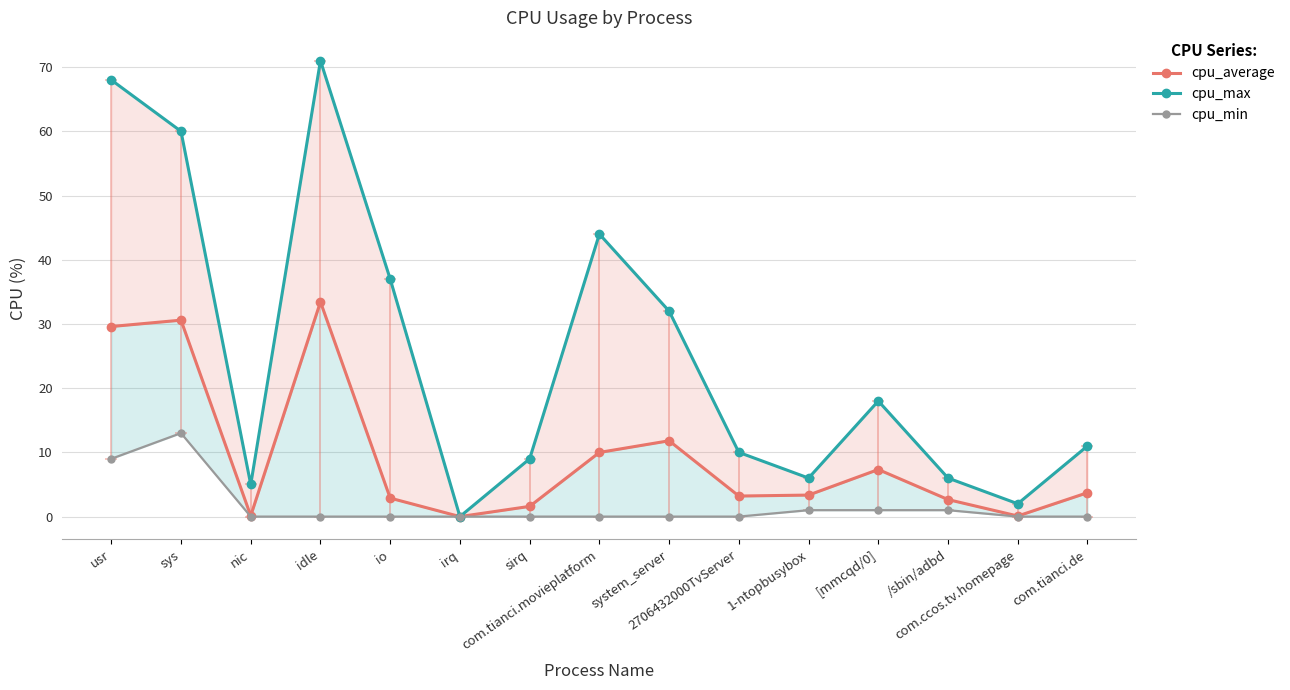

What is the label of the 12th point from the left?

[mmcqd/0]